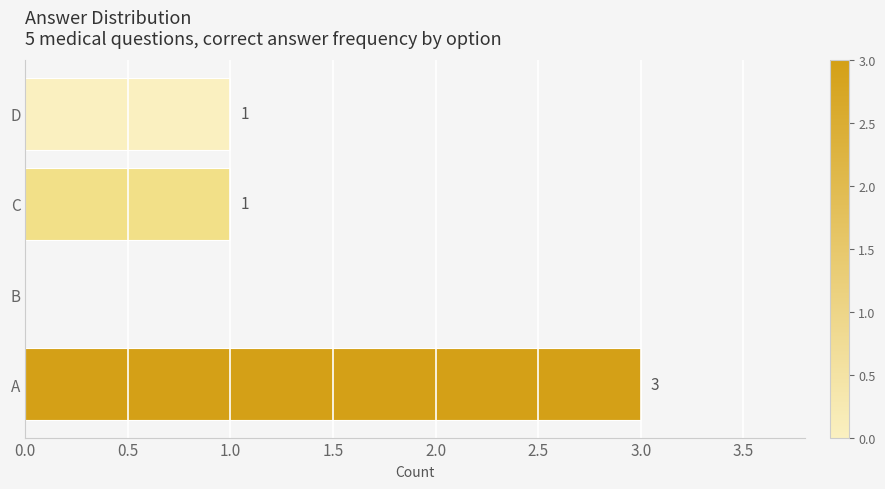

Which has a higher value, A or B?

A